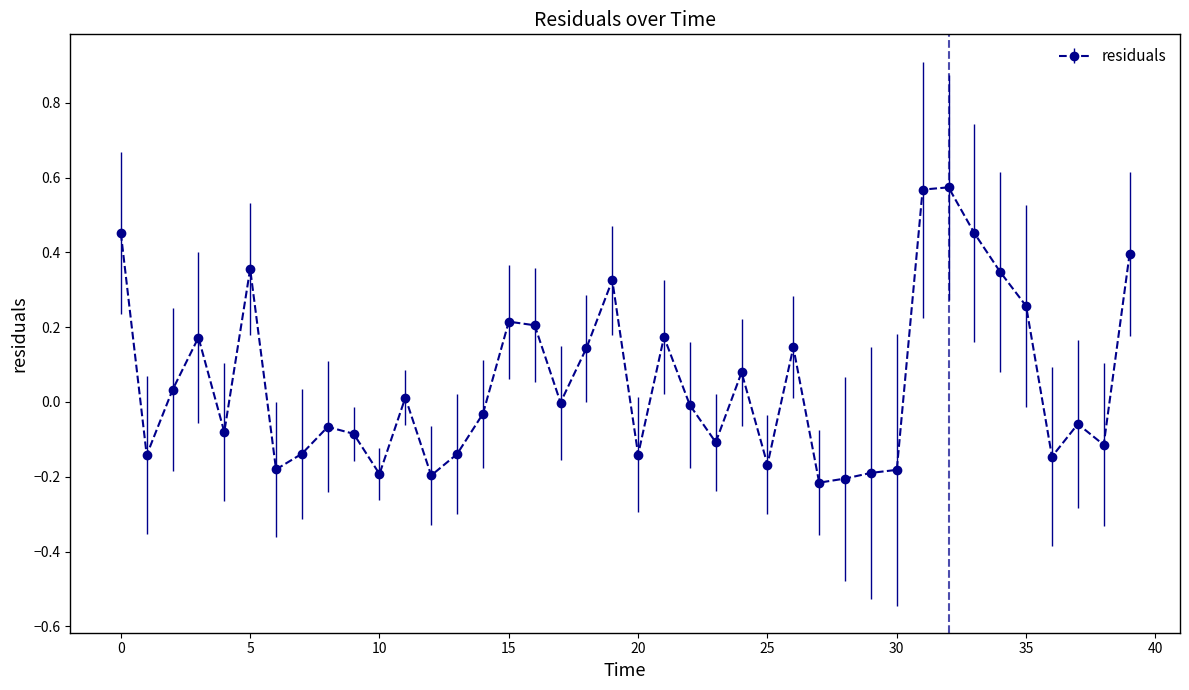

True or false: the data has more than 2 interior local peaks.

True